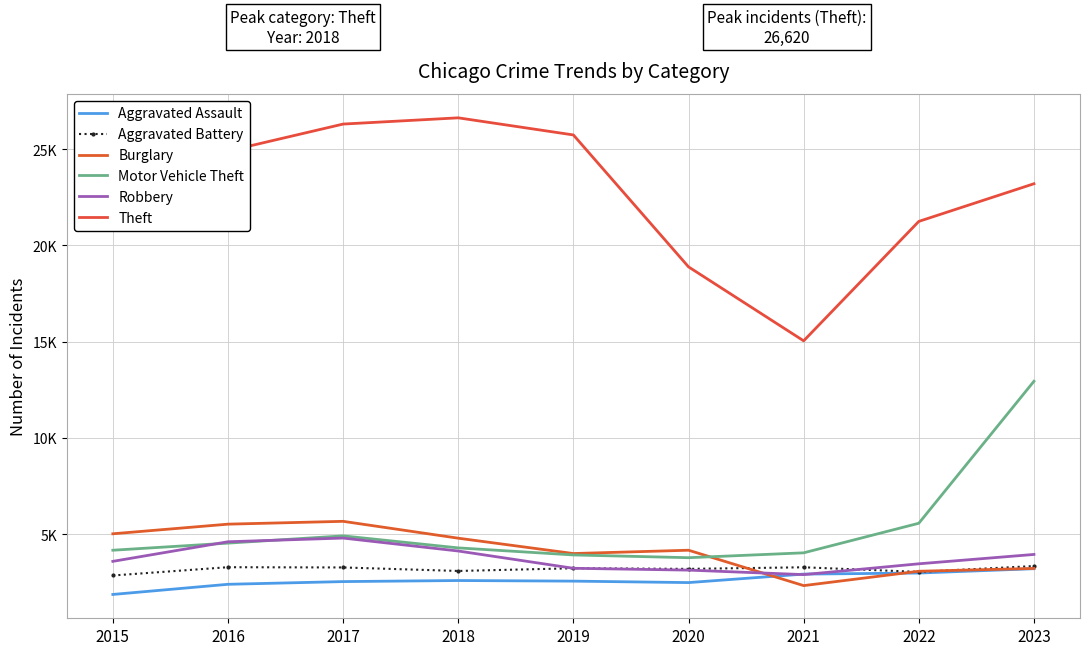

Rank the series by their maximum value, from lowest to highest.

Aggravated Assault, Aggravated Battery, Robbery, Burglary, Motor Vehicle Theft, Theft